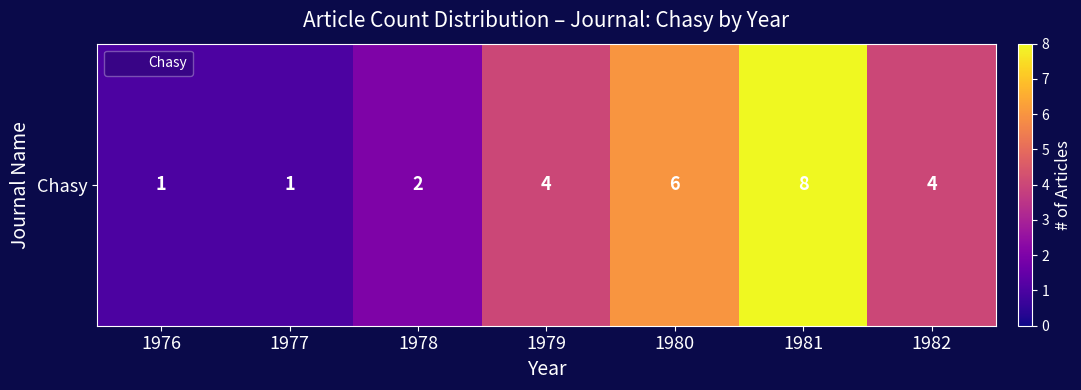

How many values exceed 4?

2